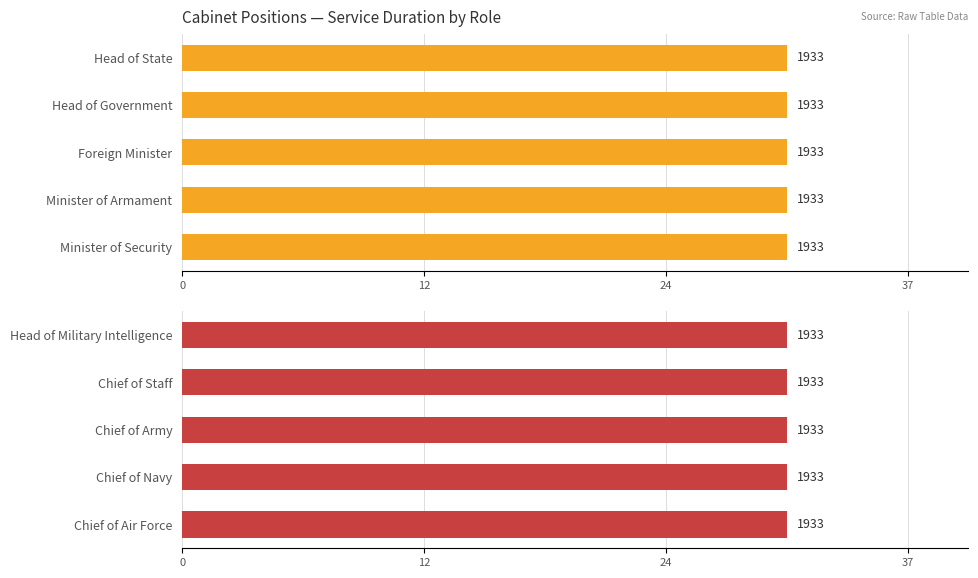

The value of Start Year at Head of Government is 2970. True or false?

False